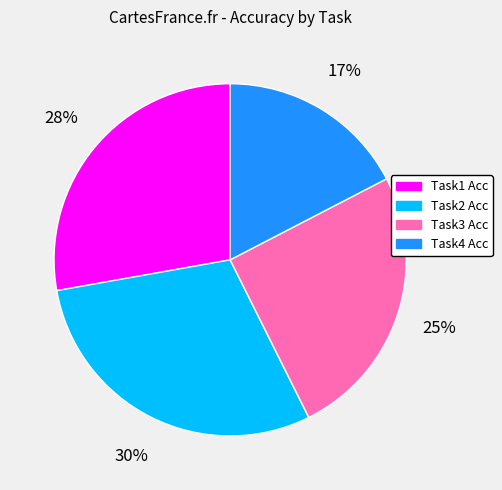

Is there any slice that represents more than half of the pie?

No